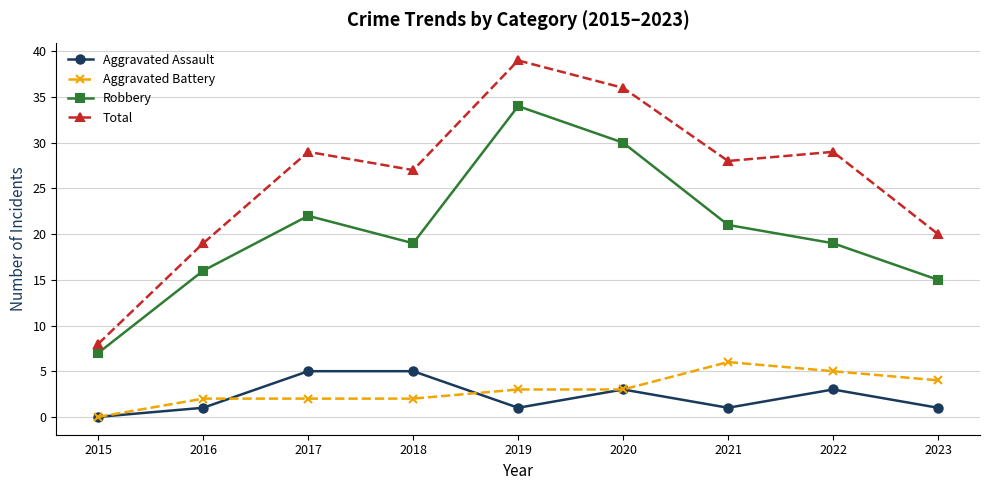

Between 2019 and 2020, which series saw the biggest shift?

Robbery